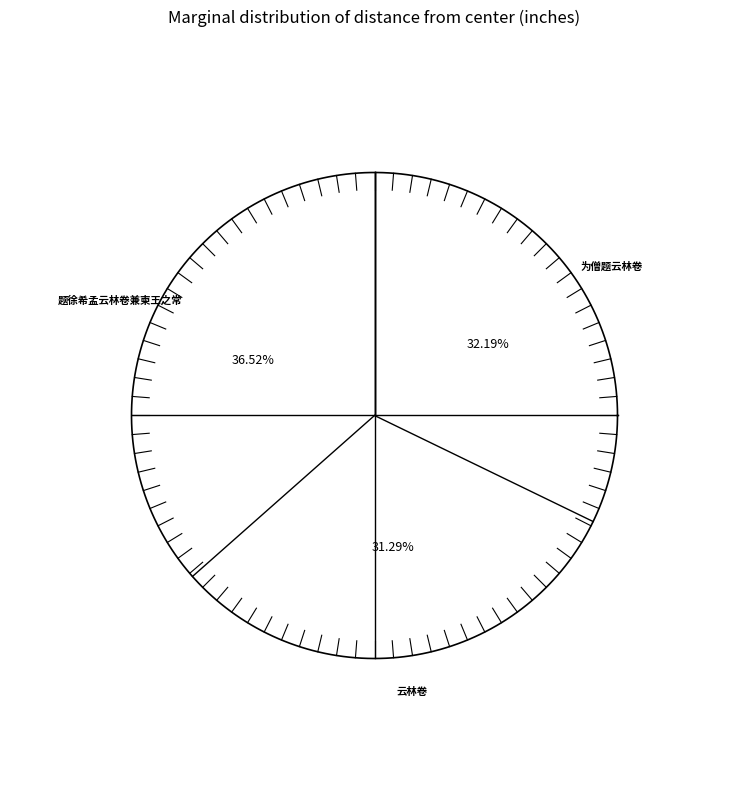

Does 云林卷 account for over 50% of the chart?

No